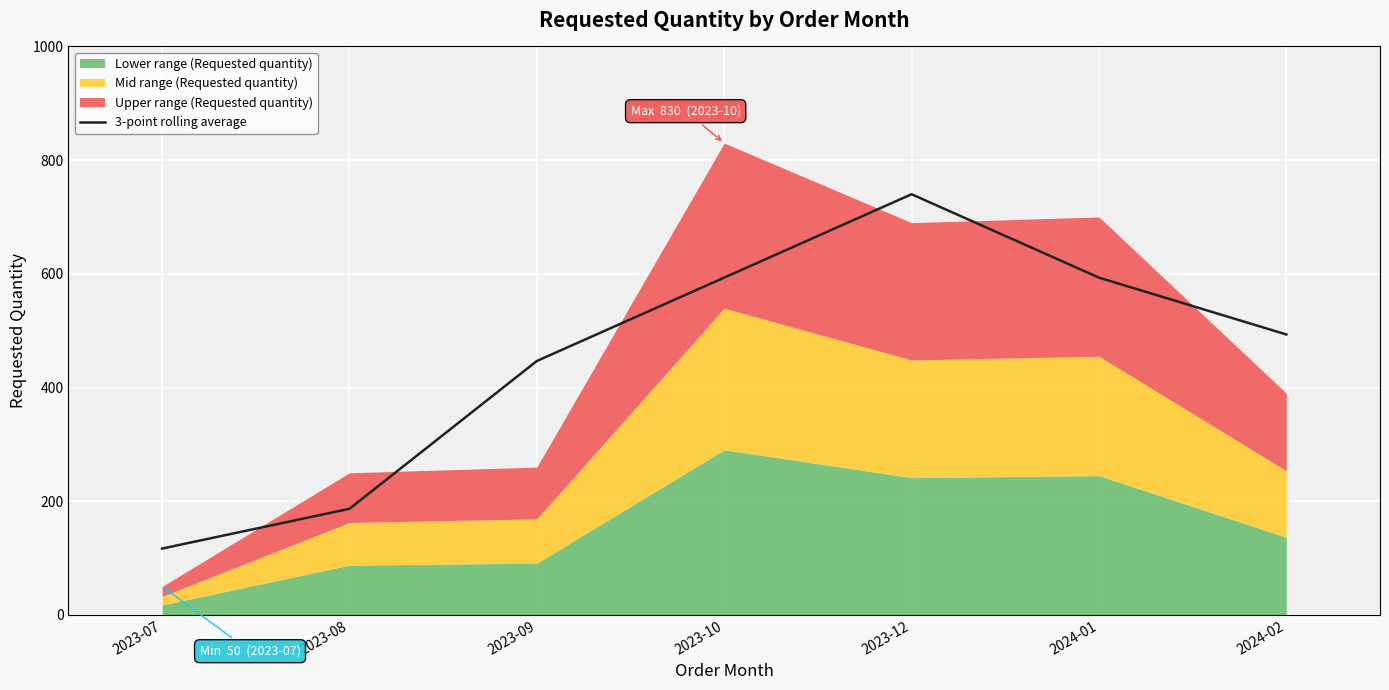

How many lines are shown in the chart?

1